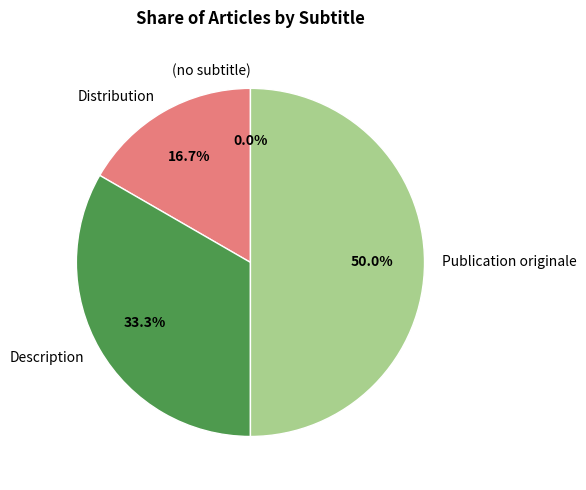

Is there any slice that represents more than half of the pie?

No